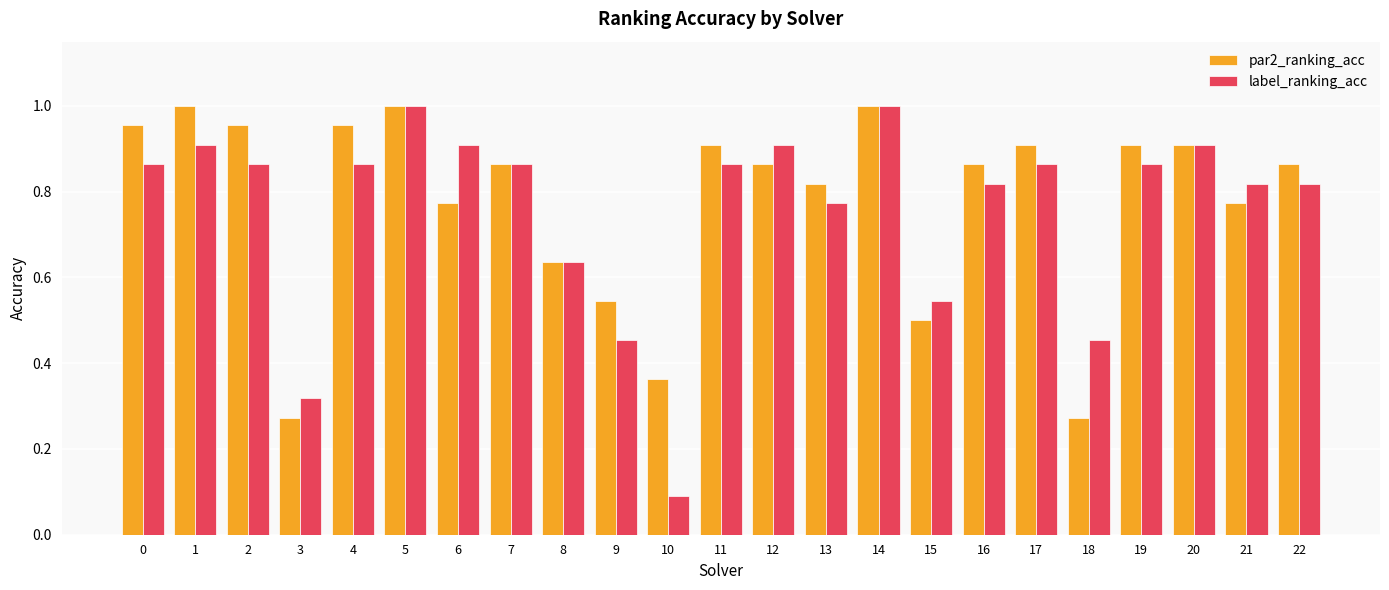

Which category has the lowest value in the label_ranking_acc series?

10